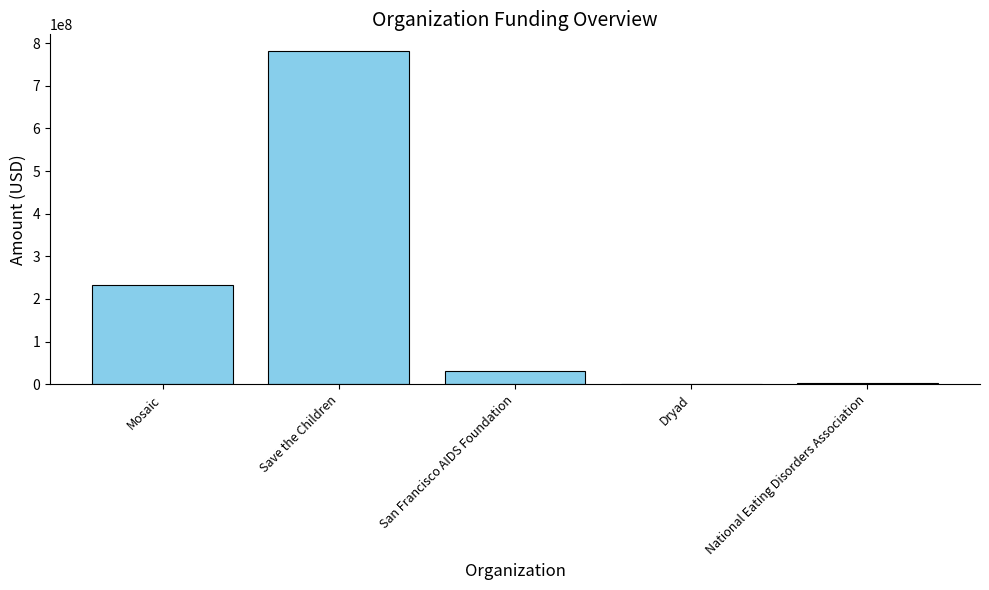

The value at San Francisco AIDS Foundation is 31786296. True or false?

True